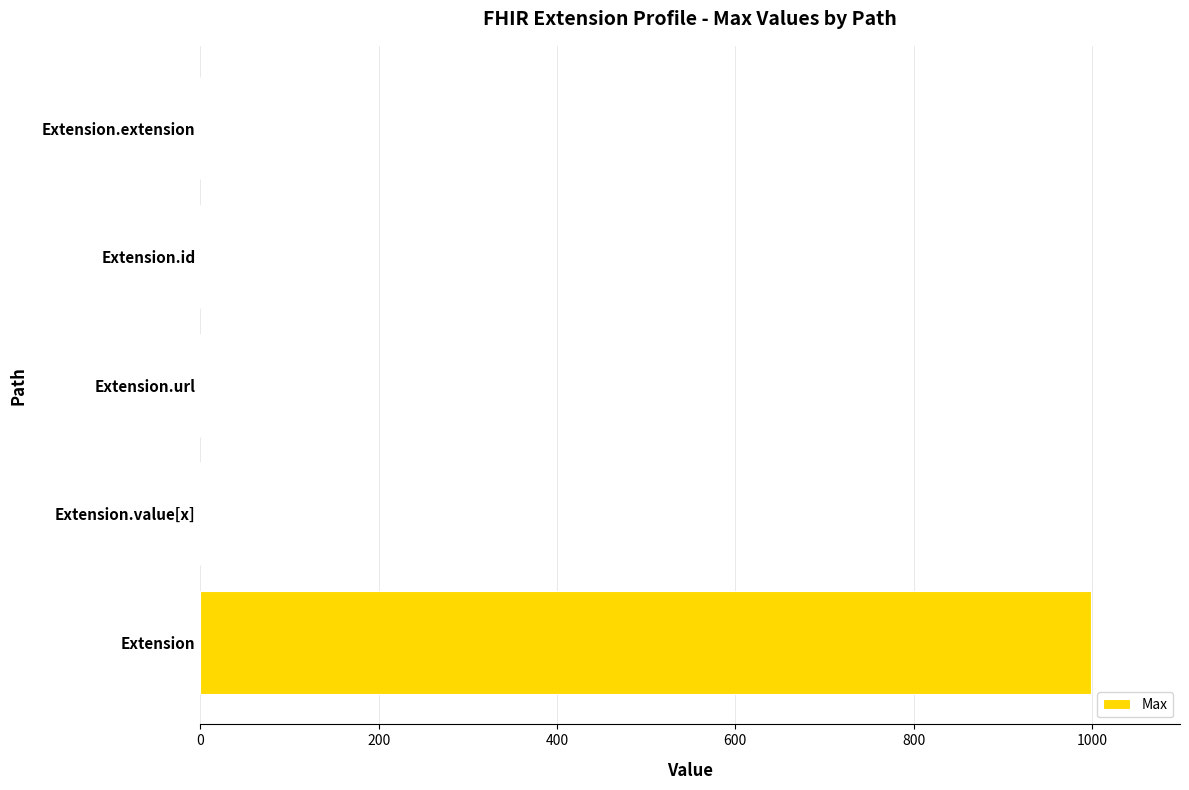

How many distinct data groups are displayed?

1